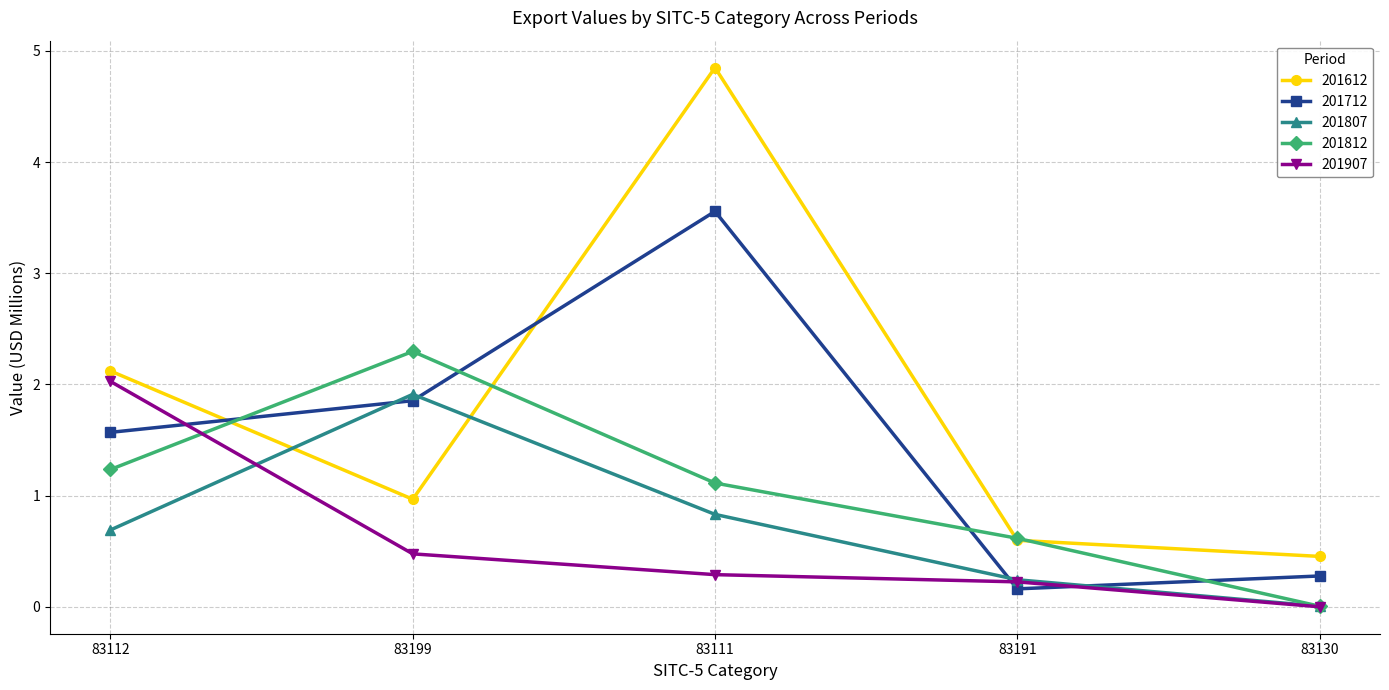

Does the chart display data point markers on the line(s)?

Yes